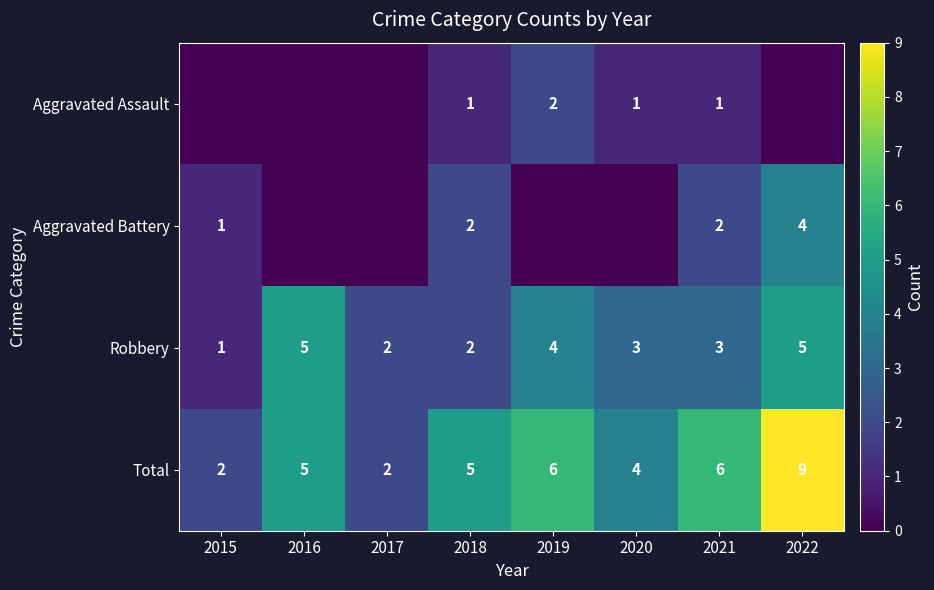

Is it true that Aggravated Battery equals 2 at 2022?

False